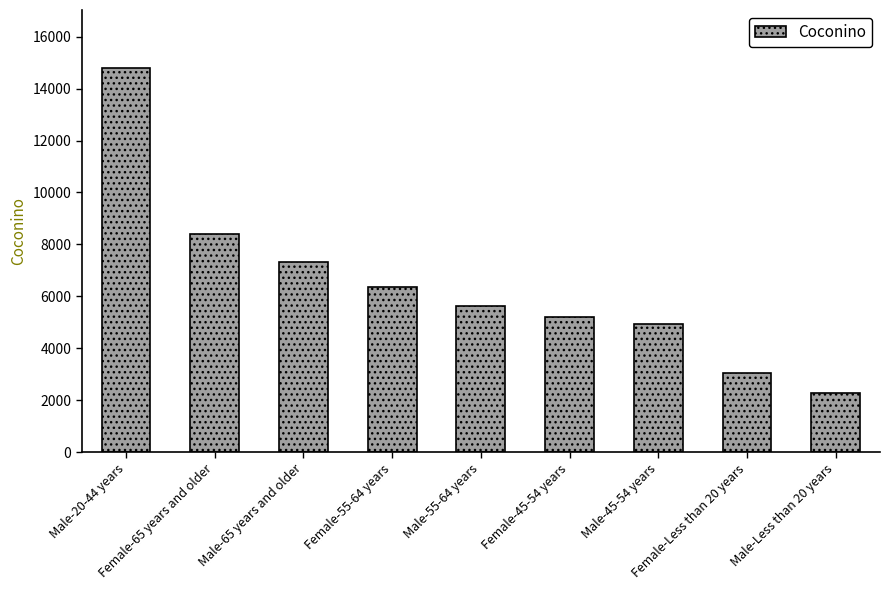

What is the sum of all values?

57976